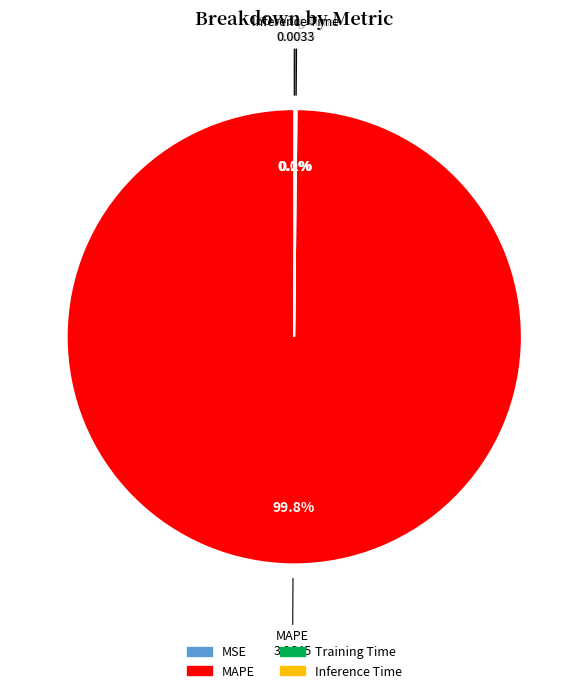

Which category has the biggest portion of the pie?

MAPE